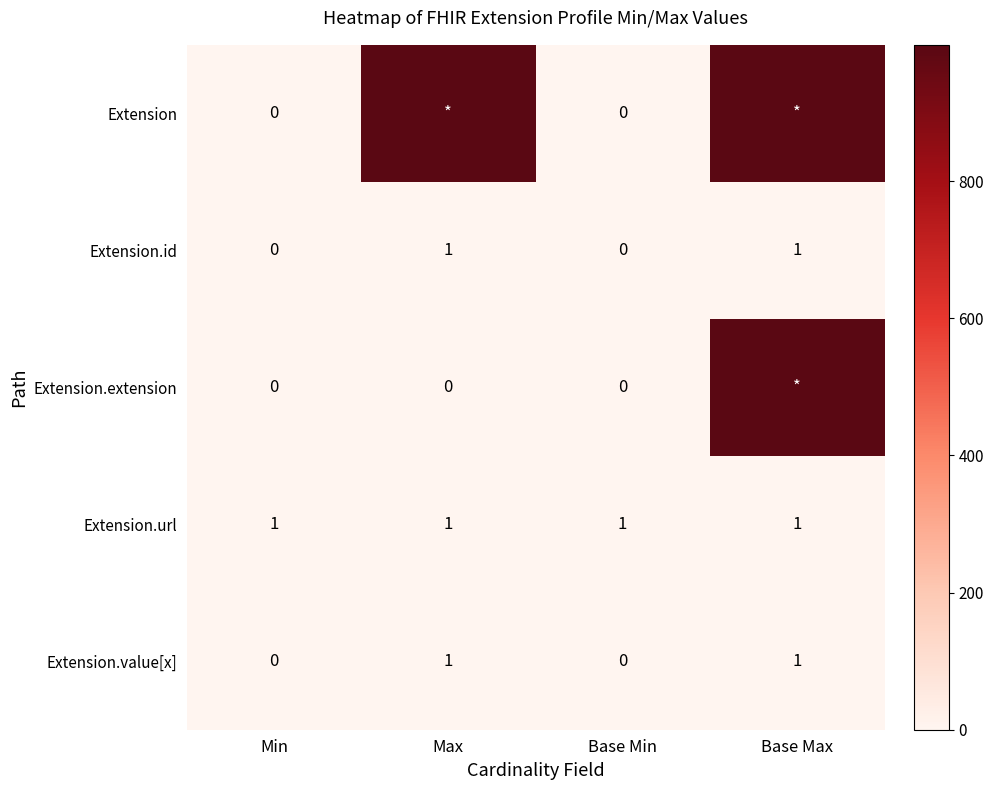

Is it true that Extension.value[x] equals 2 at Max?

False